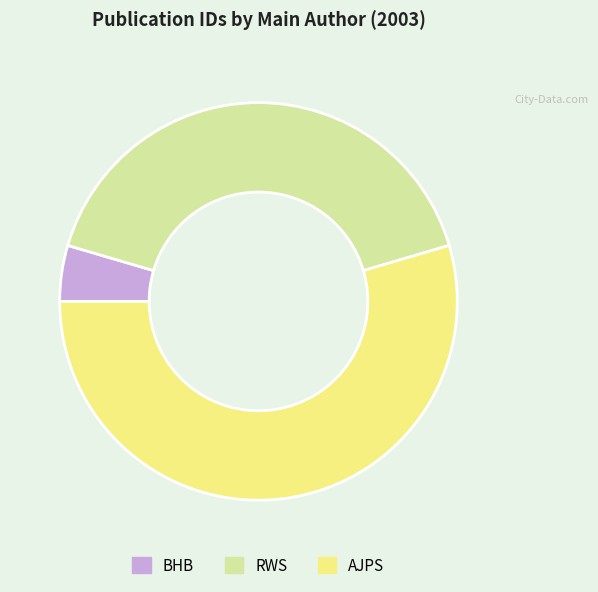

How many slices are in this pie chart?

3